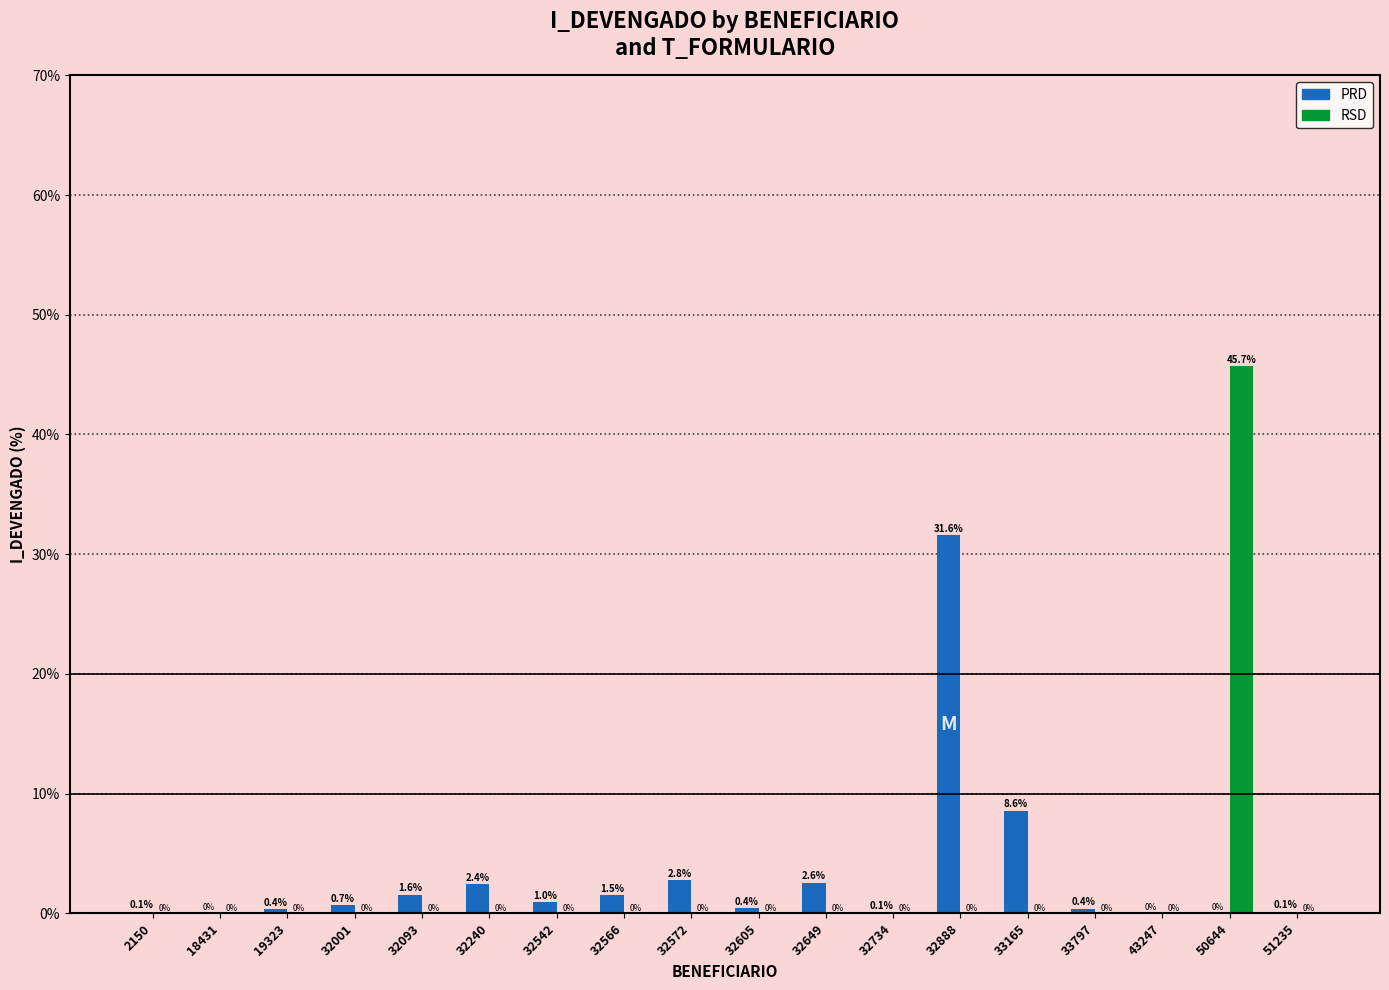

True or false: RSD has a value of -31.2 at 32566.

False